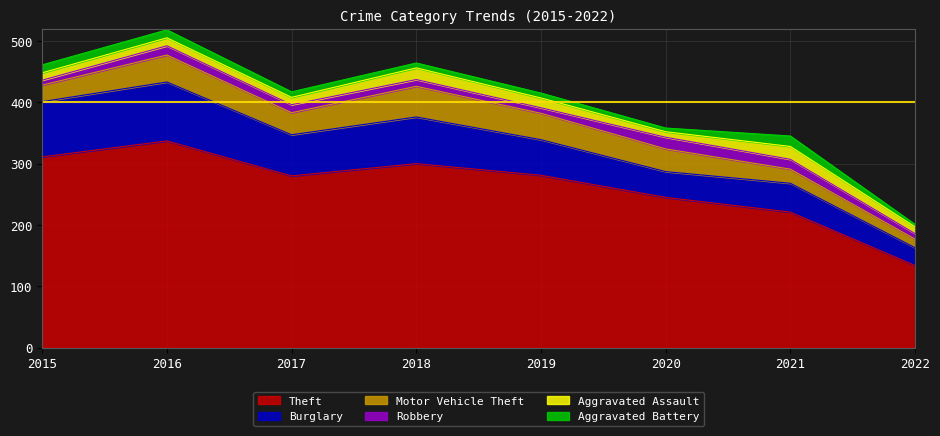

Where is Theft nearest to the value 235?

2020